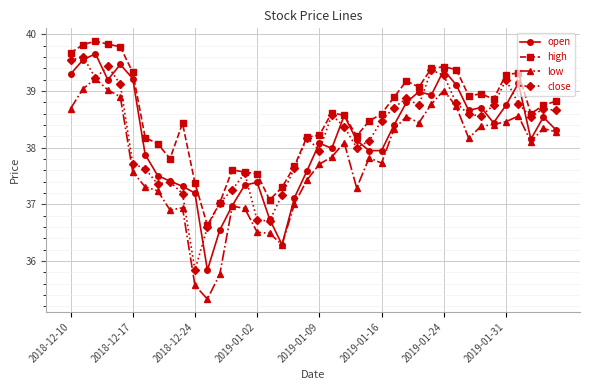

True or false: close and open intersect in this chart.

True